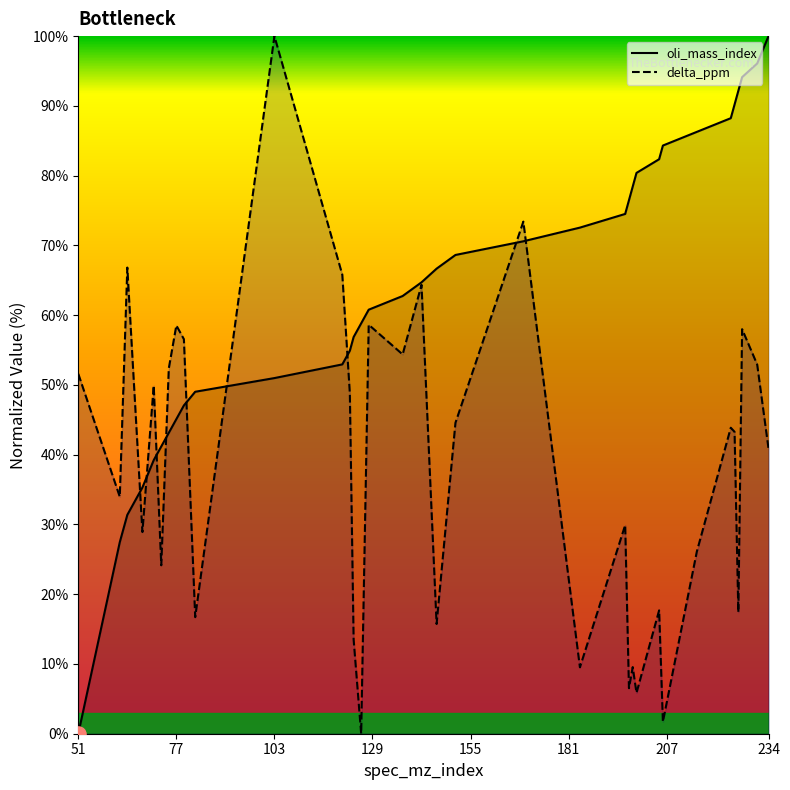

At which label does delta_ppm reach its peak?

103